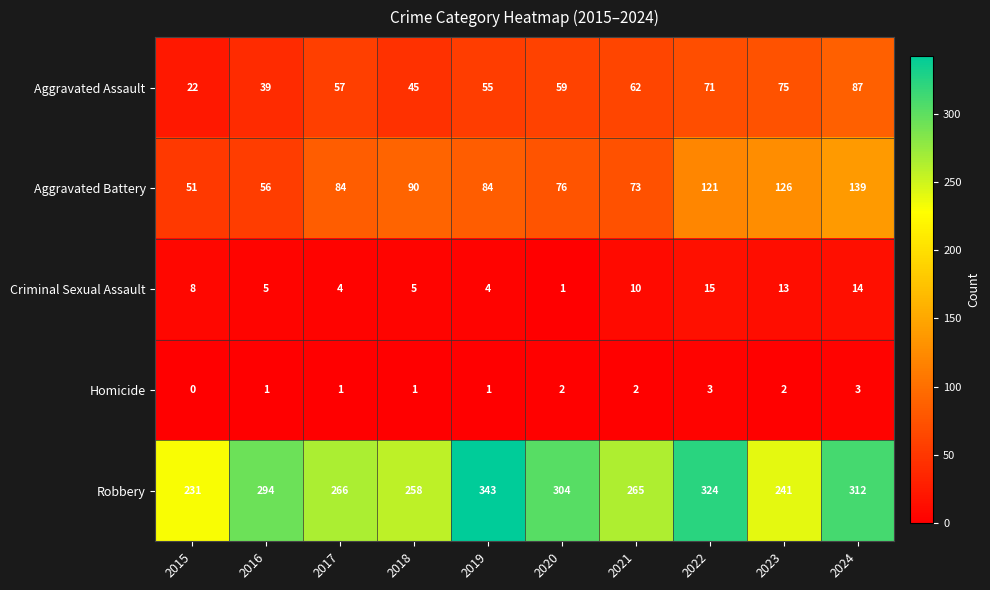

Which category has the highest value across all series?

2019